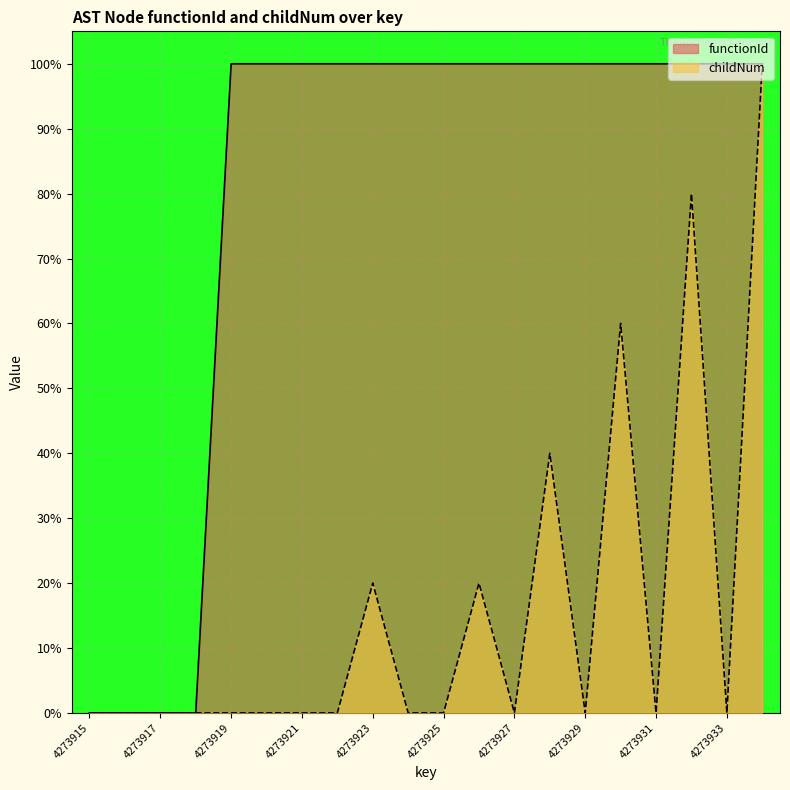

Reading left to right, transcribe all the data shown in this chart.

functionId: 0.0	0.0	0.0	0.0	1.0	1.0	1.0	1.0	1.0	1.0	1.0	1.0	1.0	1.0	1.0	1.0	1.0	1.0	1.0	1.0
childNum: 0.0	0.0	0.0	0.0	0.0	0.0	0.0	0.0	0.2	0.0	0.0	0.2	0.0	0.4	0.0	0.6	0.0	0.8	0.0	1.0